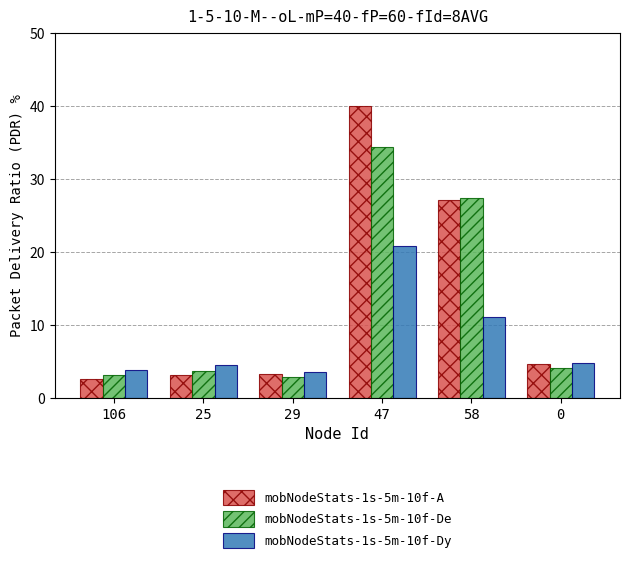

What is the difference between the maximum and minimum values in the mobNodeStats-1s-5m-10f-De series?

31.5